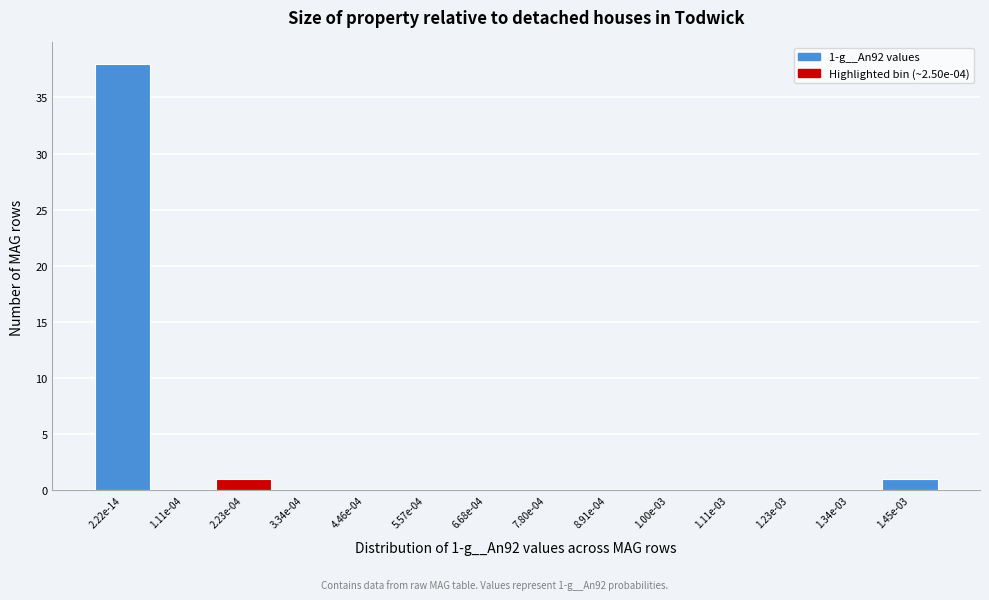

Reading right to left, extract all data points from this chart.

1.45e-03=1	1.34e-03=0	1.23e-03=0	1.11e-03=0	1.00e-03=0	8.91e-04=0	7.80e-04=0	6.68e-04=0	5.57e-04=0	4.46e-04=0	3.34e-04=0	2.23e-04=1	1.11e-04=0	2.22e-14=38